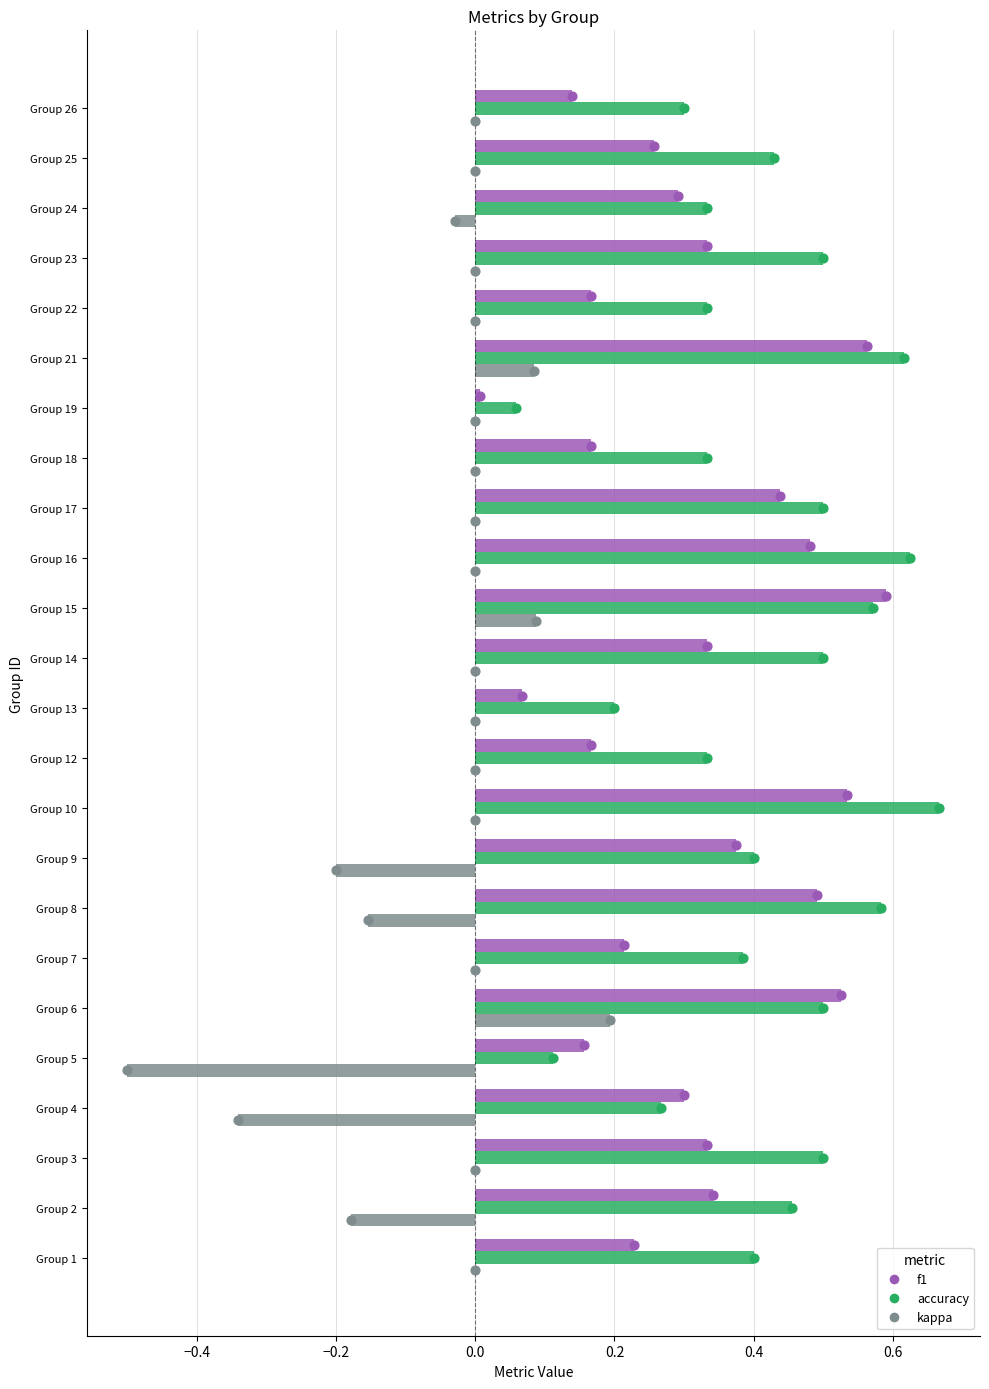

Which series has the largest total across all categories?

accuracy